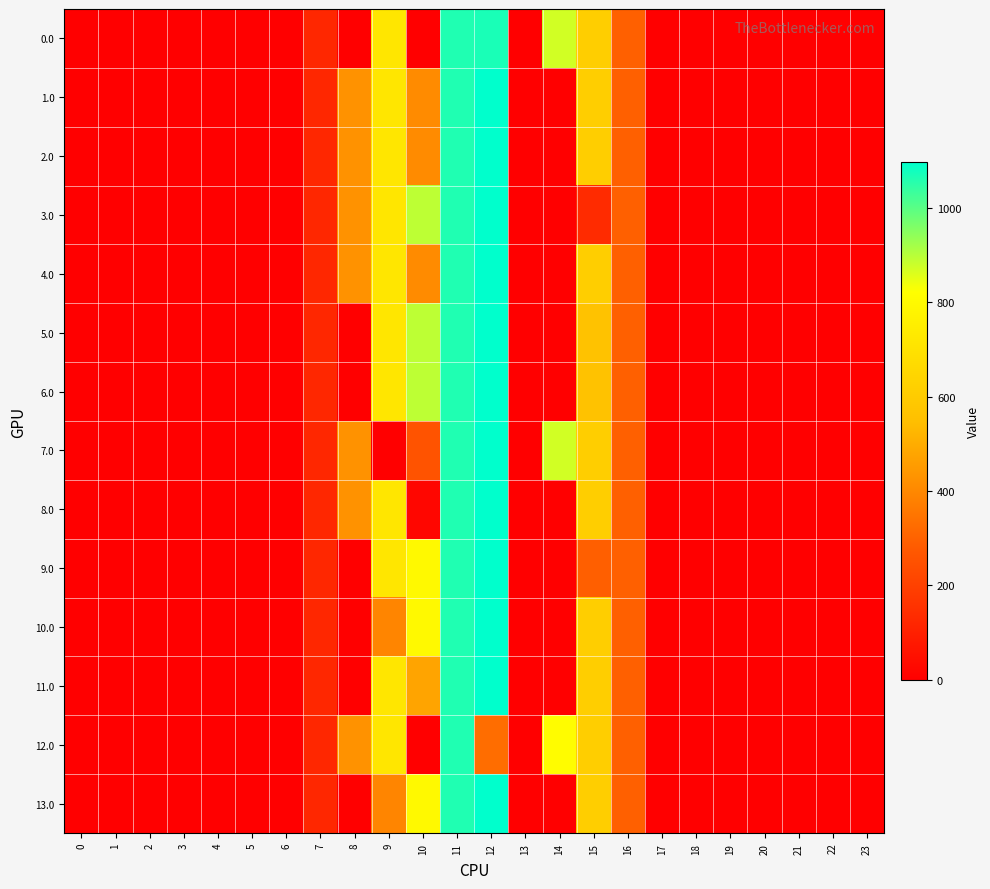

How many data points does each series have?

24